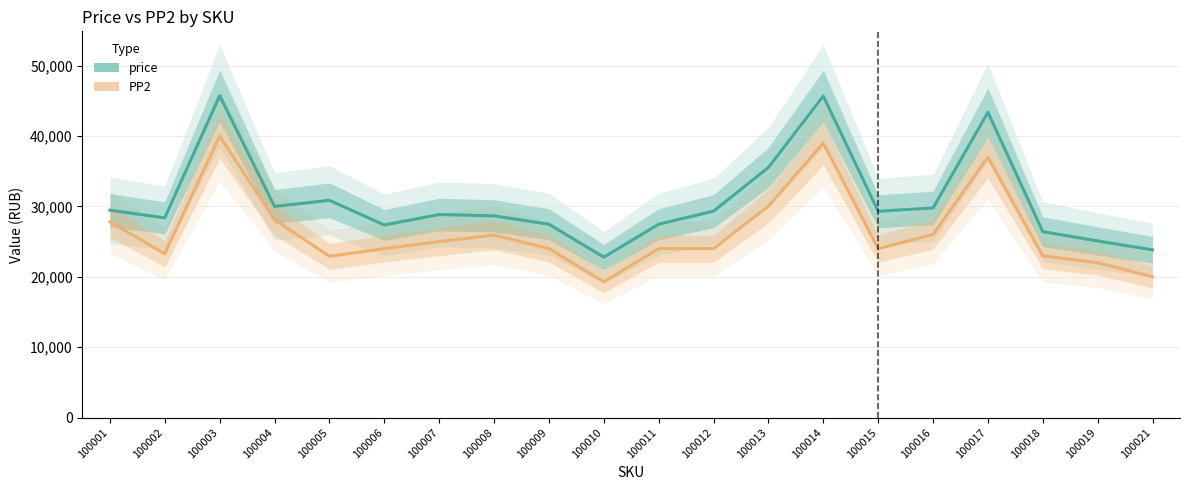

What is the sum of the price values at 100017 and 100006?

70724